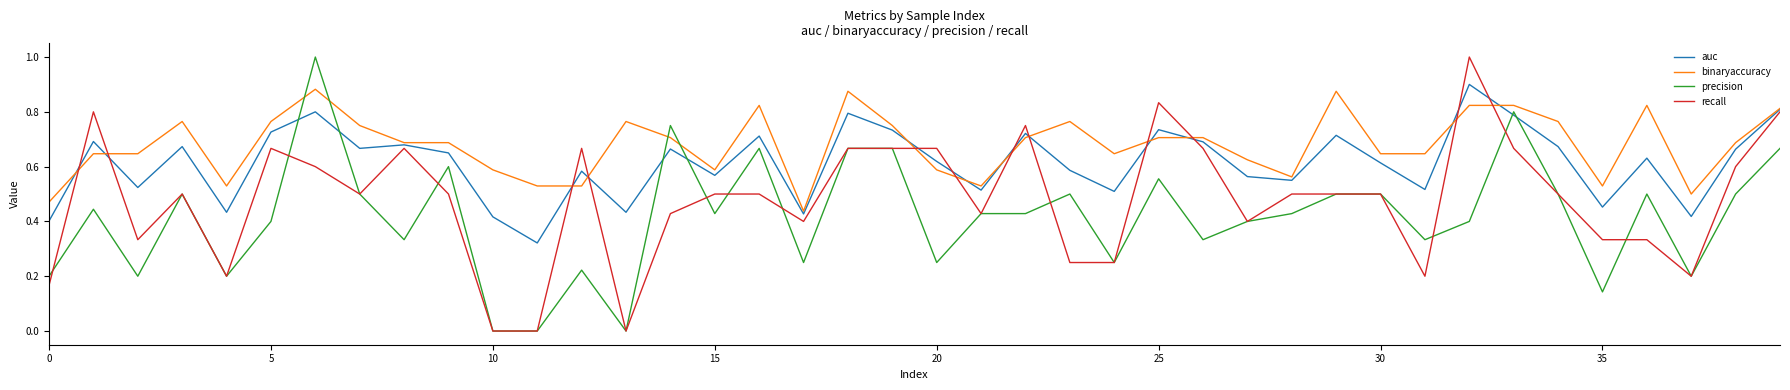

Which series has the largest total across all categories?

binaryaccuracy